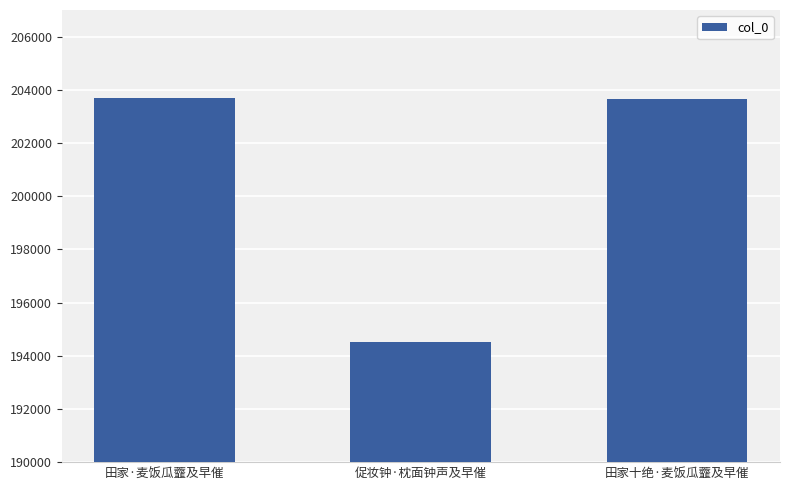

Which category has the lowest value across all series?

促妆钟·枕面钟声及早催